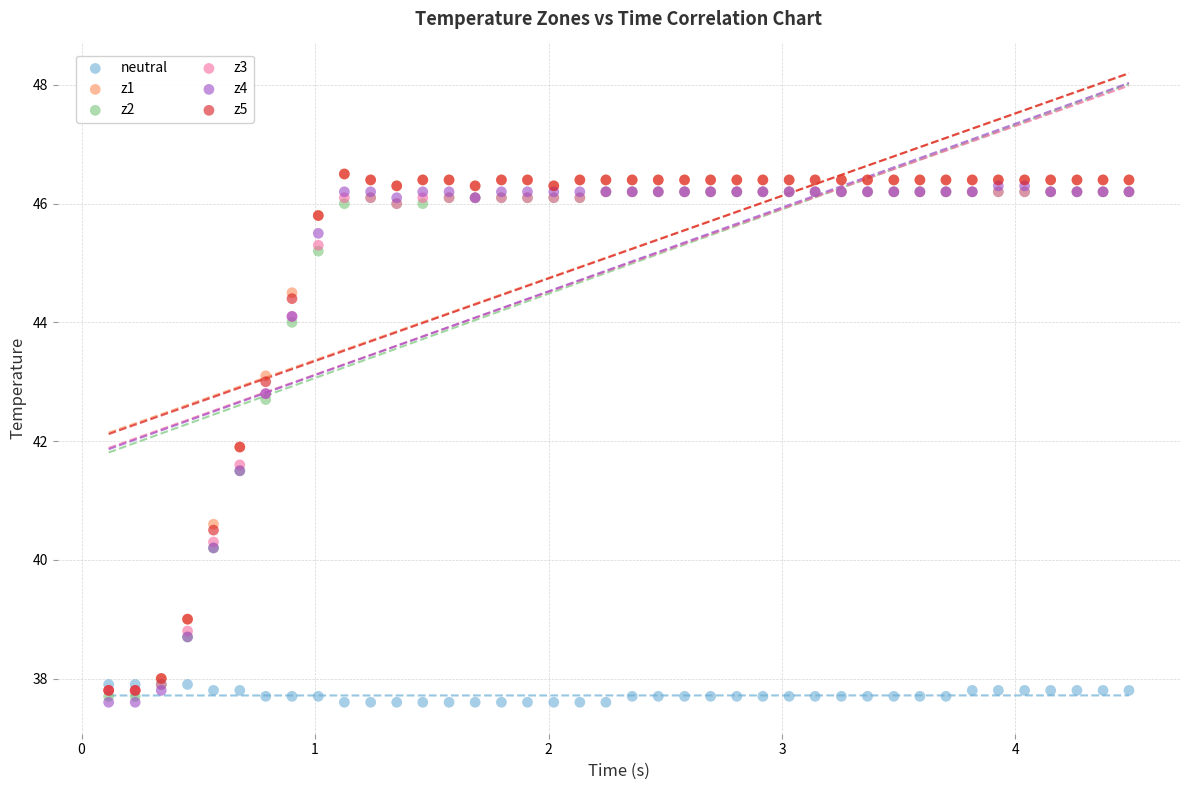

What are all the series names shown in the legend?

neutral, z1, z2, z3, z4, z5